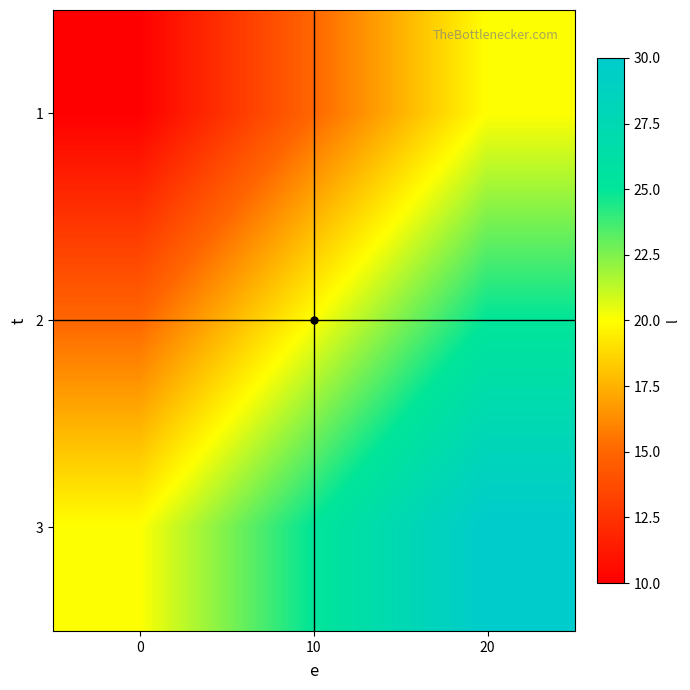

Count the number of categories in the chart.

3